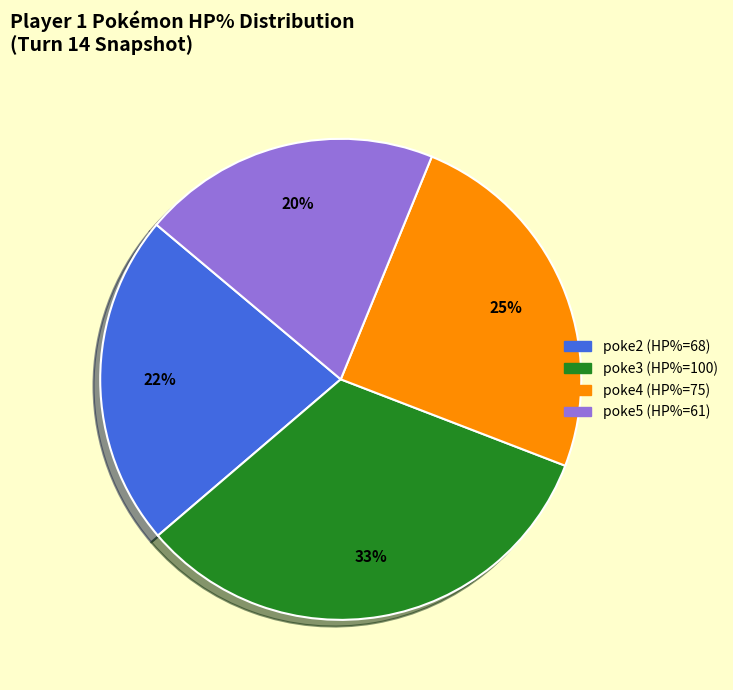

To the nearest percent, what is the difference between the largest and smallest slice percentages?

13%